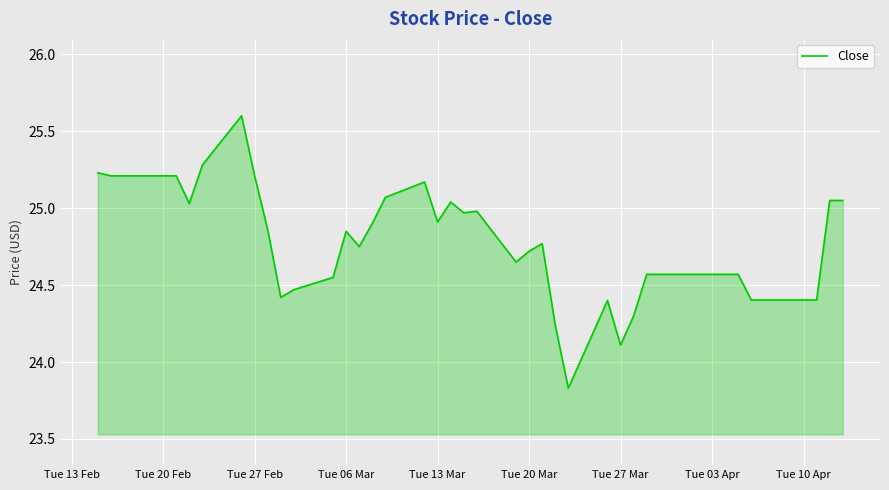

What is the sum of all values?

990.5